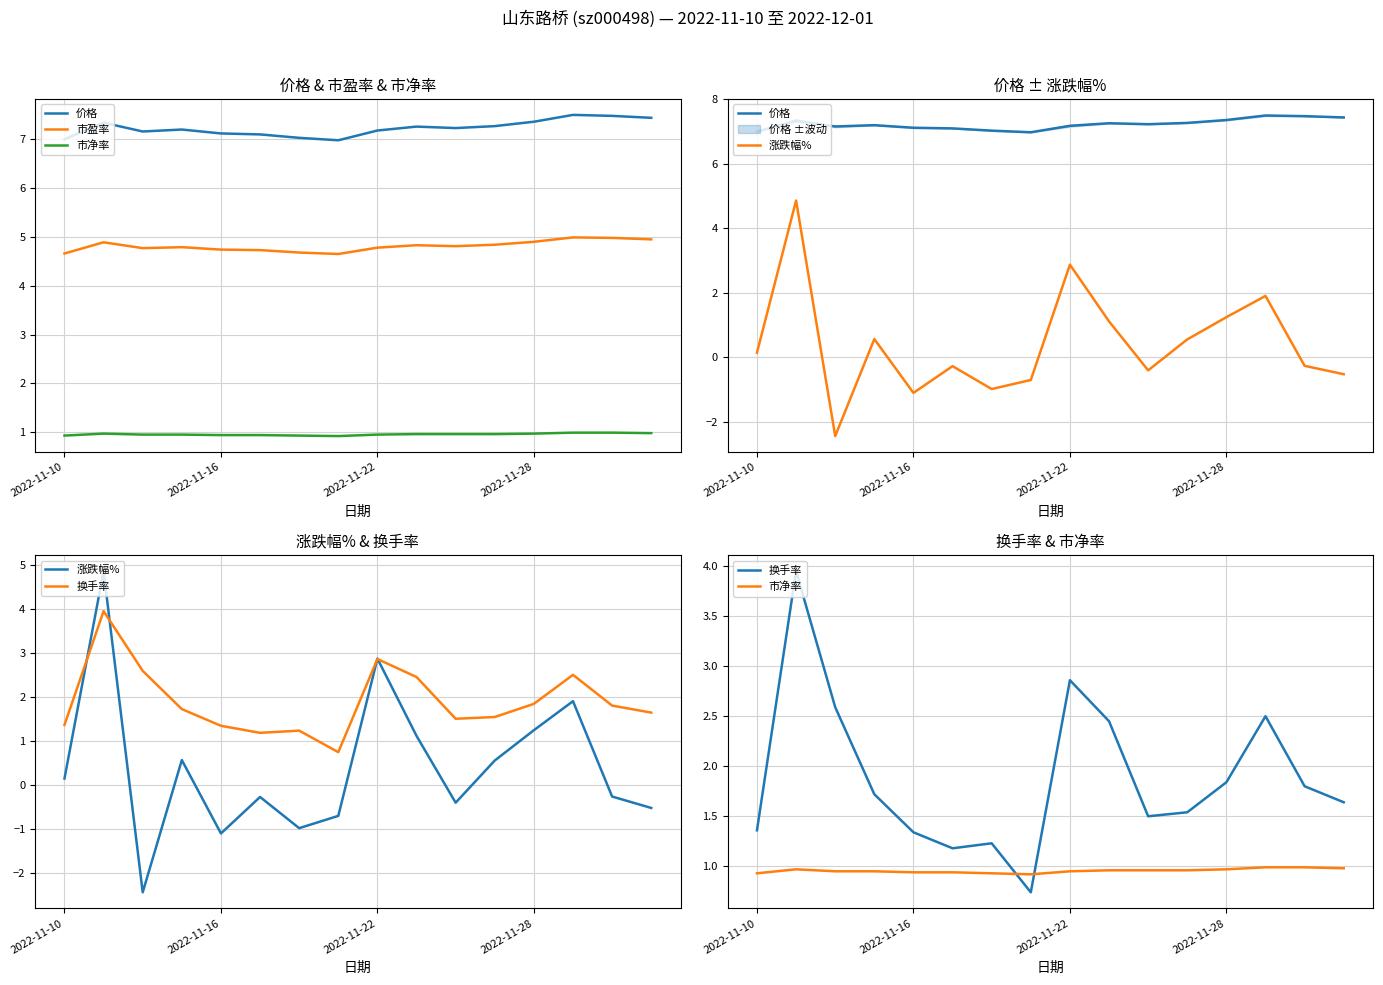

Between 2022-11-28 and 2022-11-10, which is larger?

2022-11-28